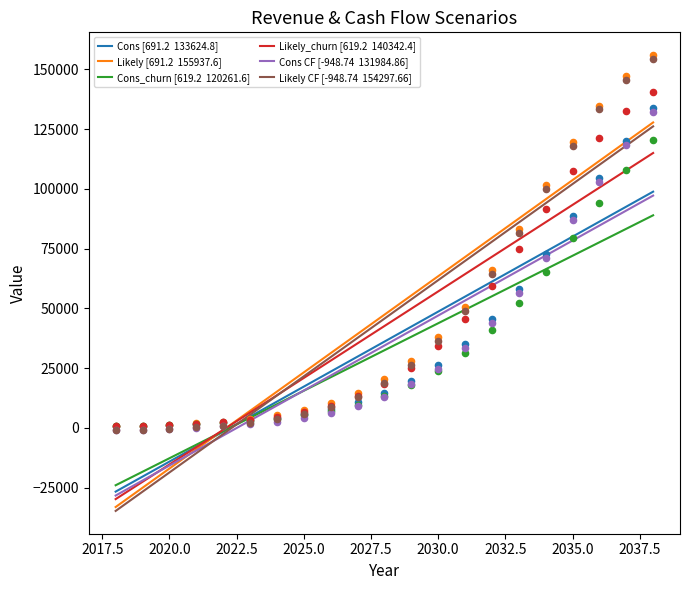

What are all the series names shown in the legend?

Cons [691.2  133624.8], Likely [691.2  155937.6], Cons_churn [619.2  120261.6], Likely_churn [619.2  140342.4], Cons CF [-948.74  131984.86], Likely CF [-948.74  154297.66]